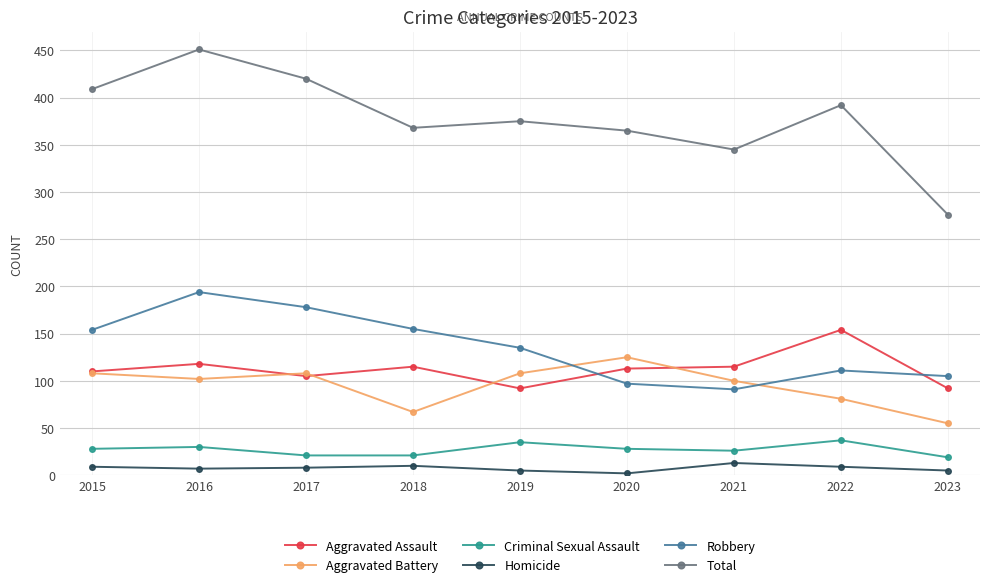

What is the difference between the highest and lowest values at 2018?

358